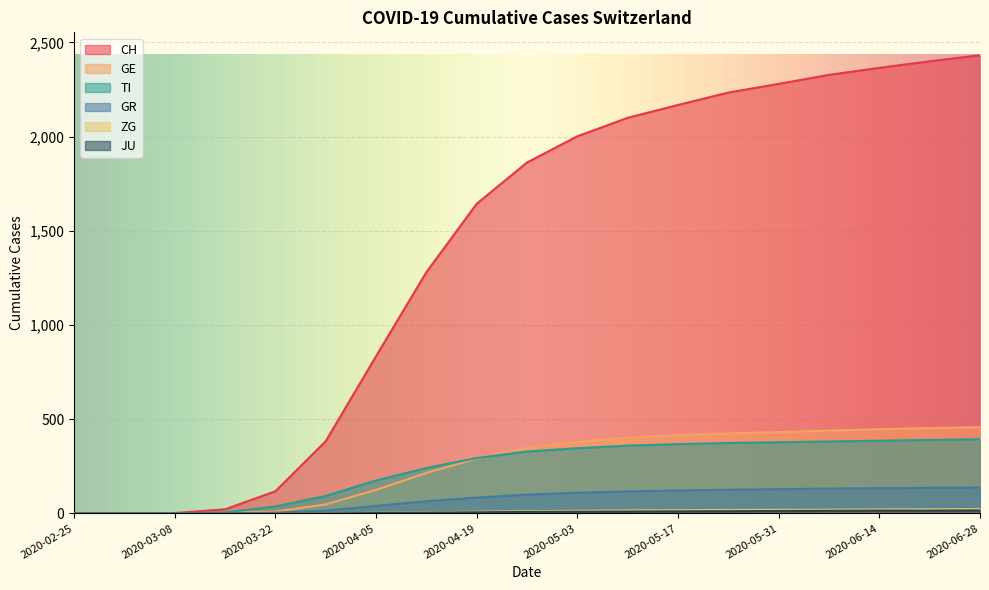

At which label does GR first exceed 100?

2020-05-03